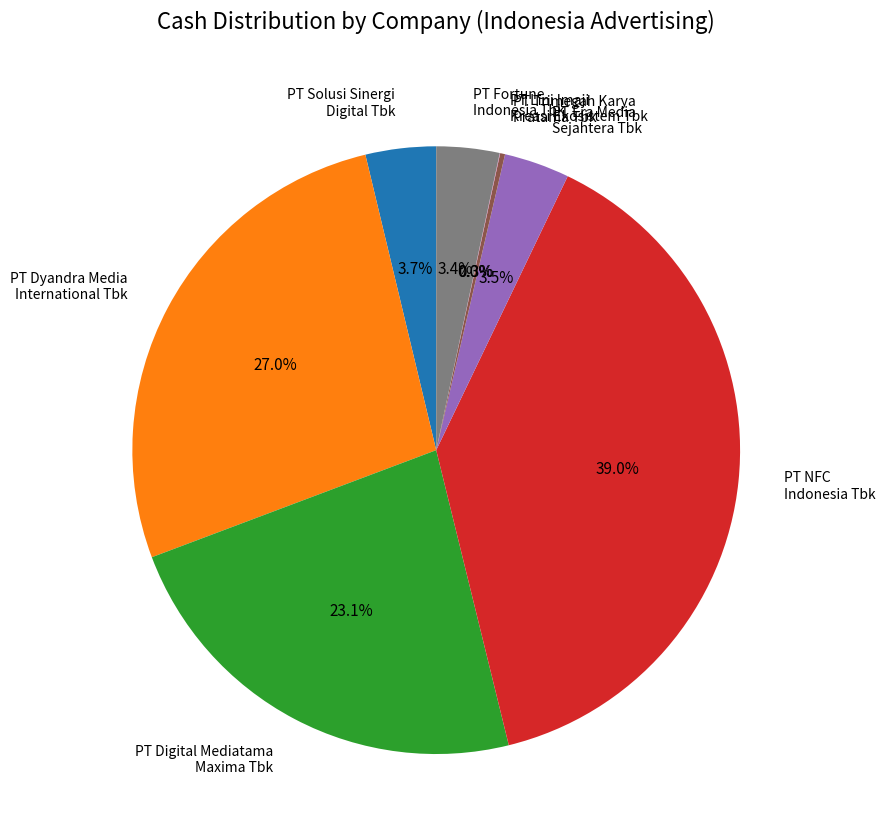

Which slice is the largest?

PT NFC Indonesia Tbk